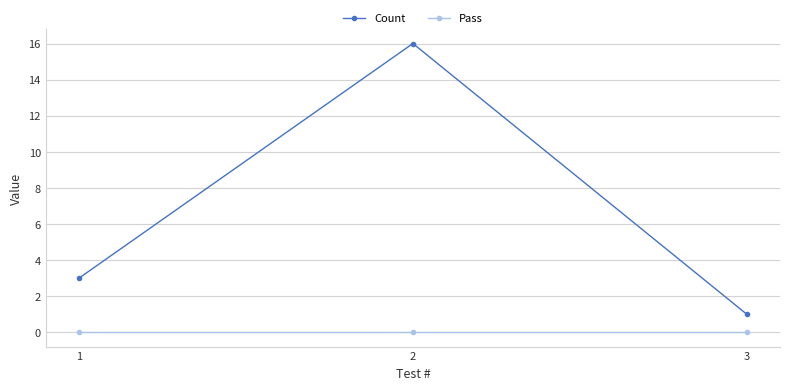

Is the value of Count at 1 greater than the value of Pass at 2?

Yes